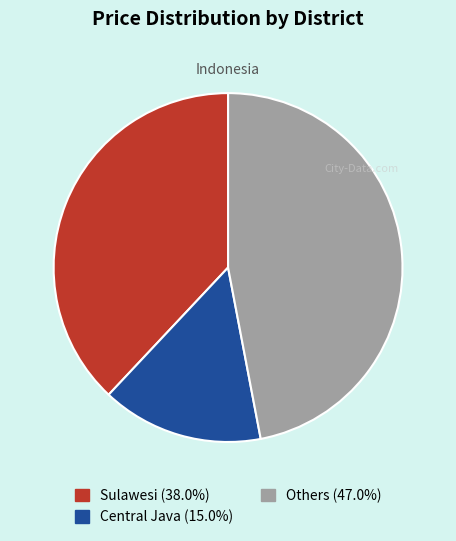

Approximately how many times larger is the value at Central Java (15.0%) compared to Sulawesi (38.0%)?

0.4